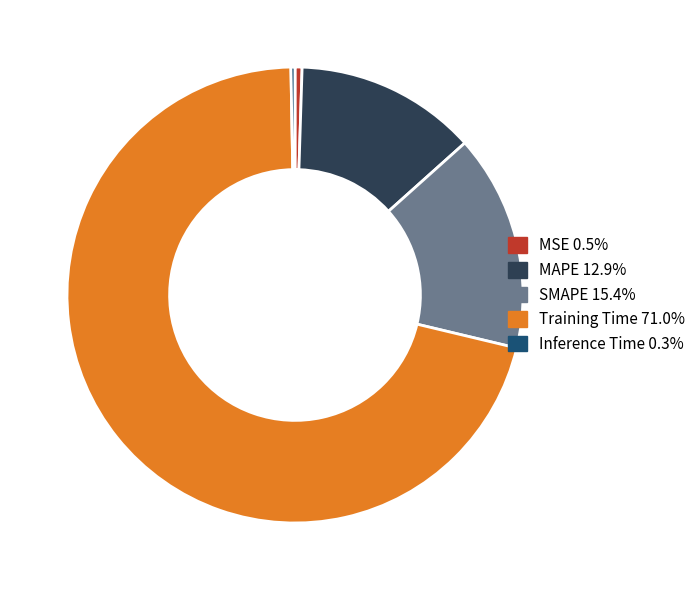

Do MSE 0.5% and Training Time 71.0% together represent more than half of the pie?

Yes